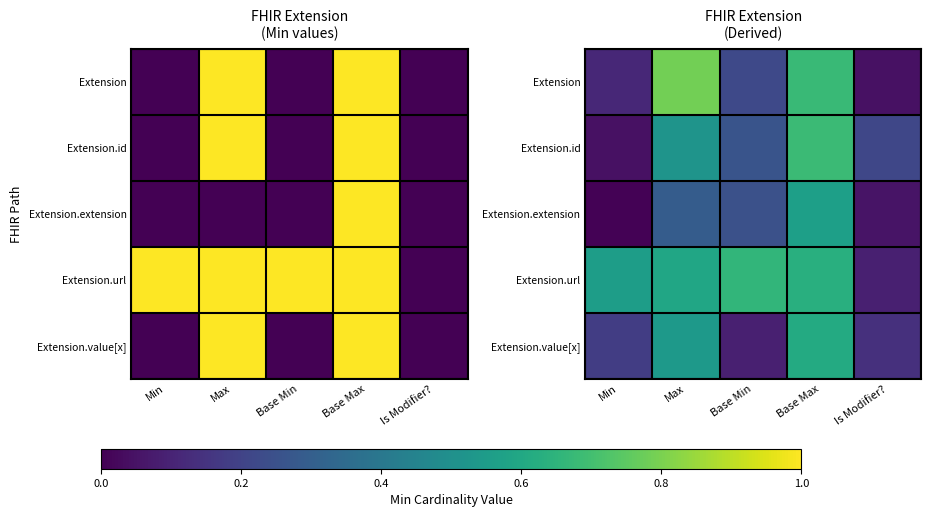

What is the difference between the maximum and minimum values in the Extension series?

0.7